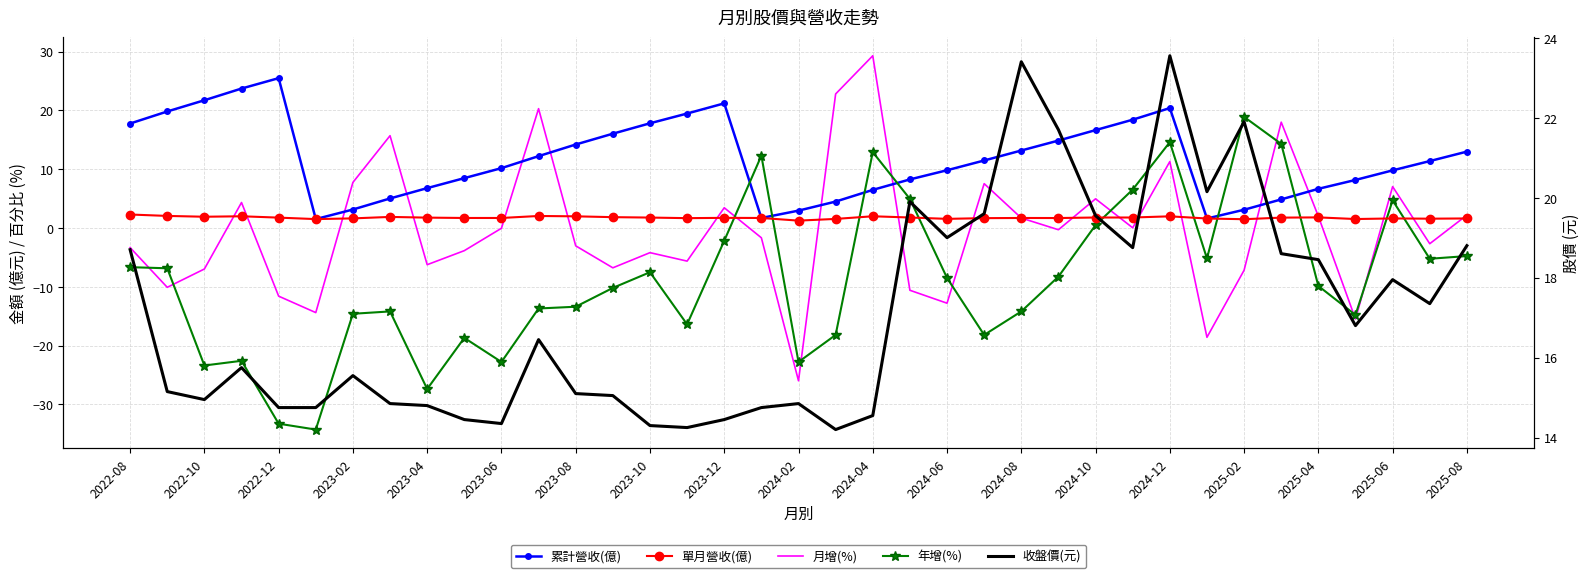

How many distinct data groups are displayed?

5